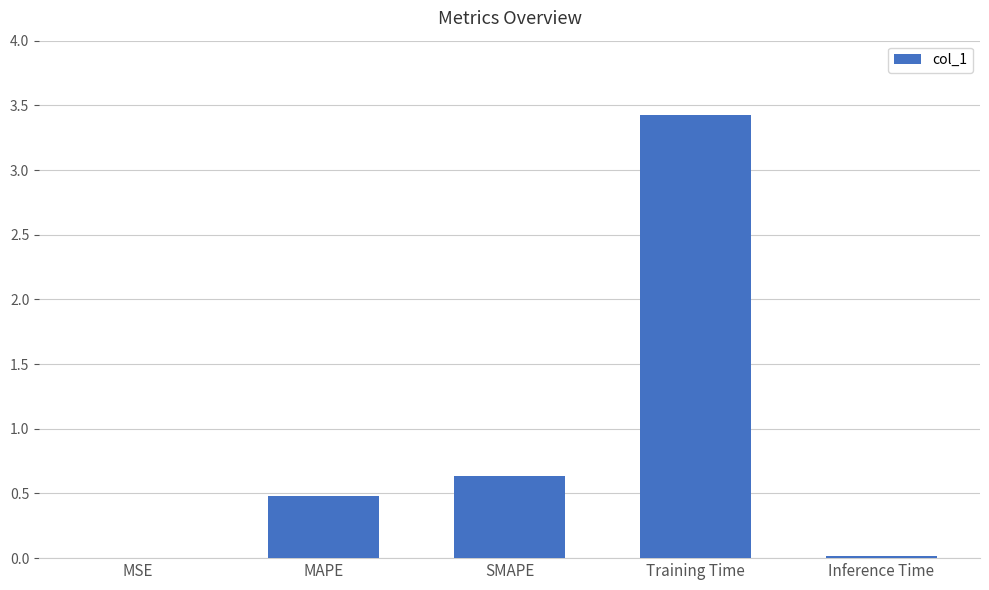

What is the greatest value displayed?

3.4